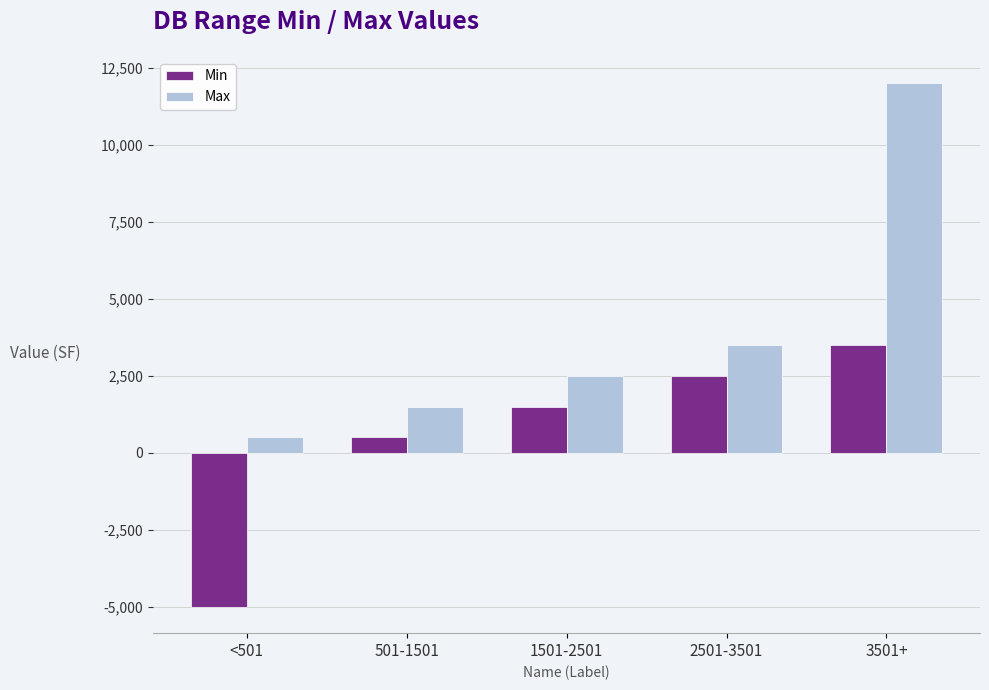

Rank the categories by Max value from highest to lowest.

3501+, 2501-3501, 1501-2501, 501-1501, <501